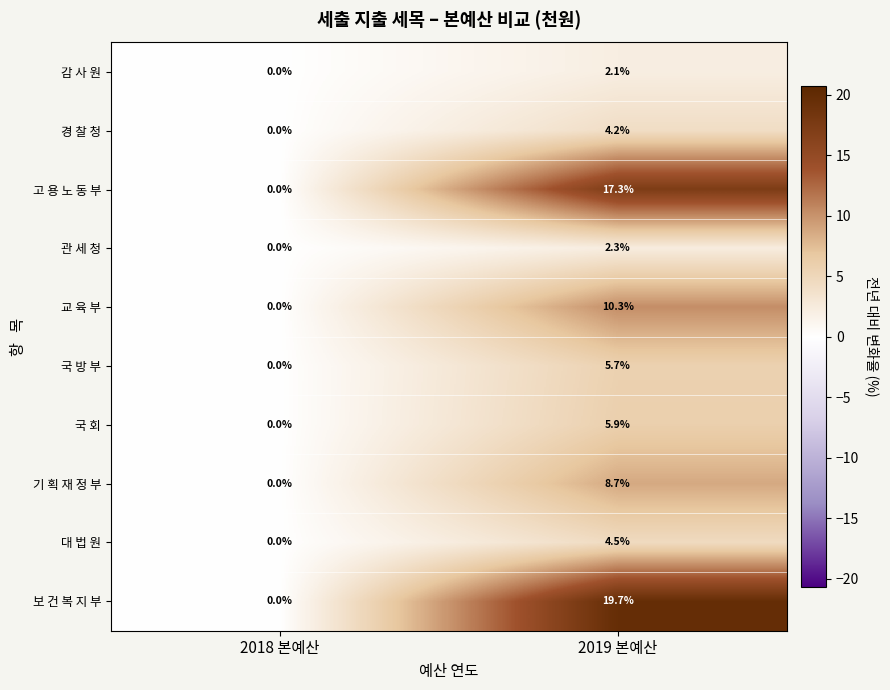

At how many categories does at least one series exceed 5?

1